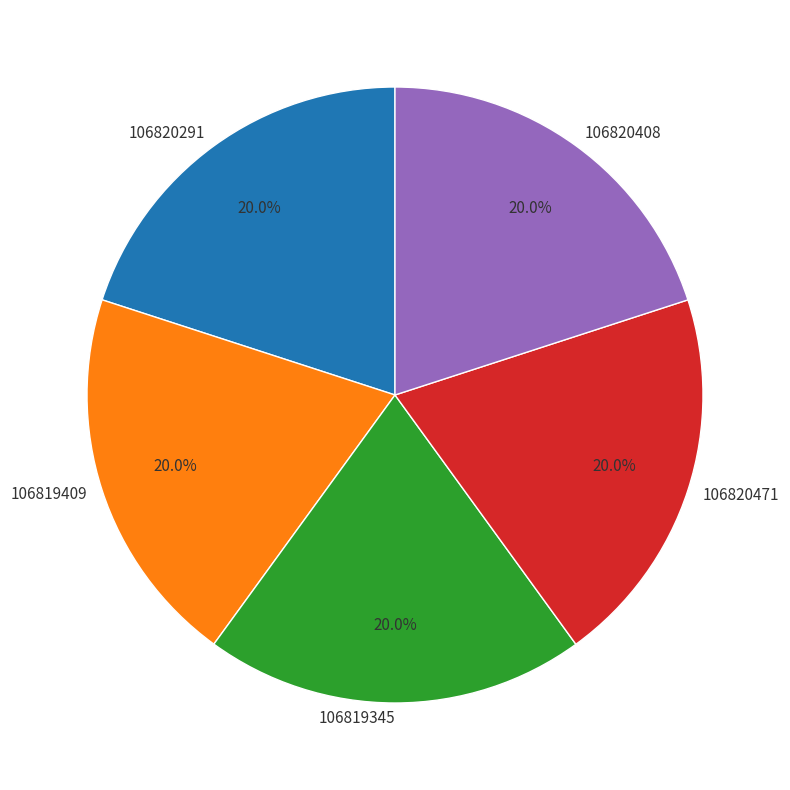

Is 106819409 the majority of the pie?

No